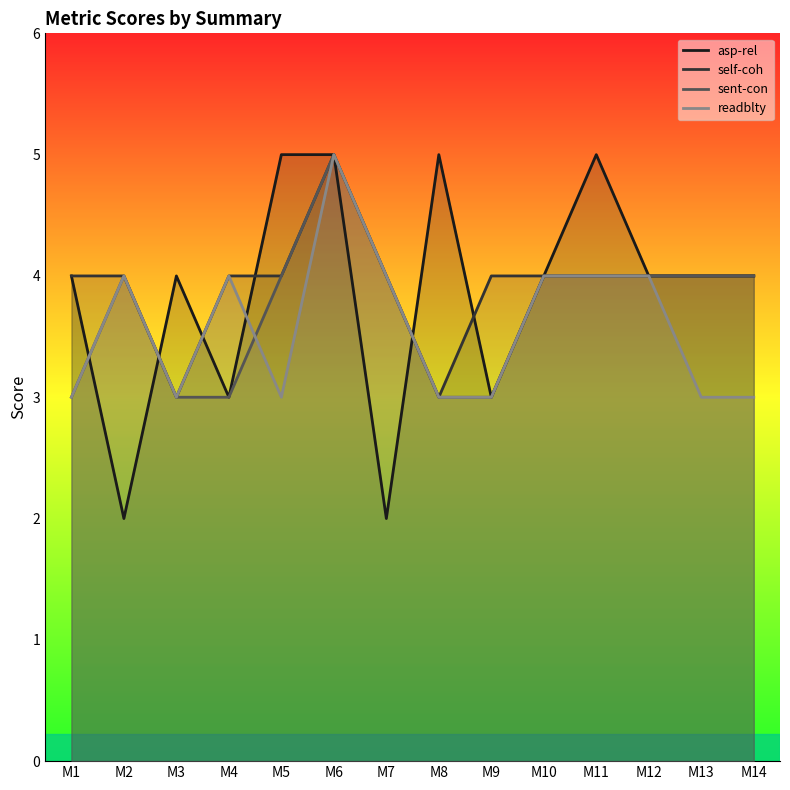

Which has a higher value, M7 or M1?

M1